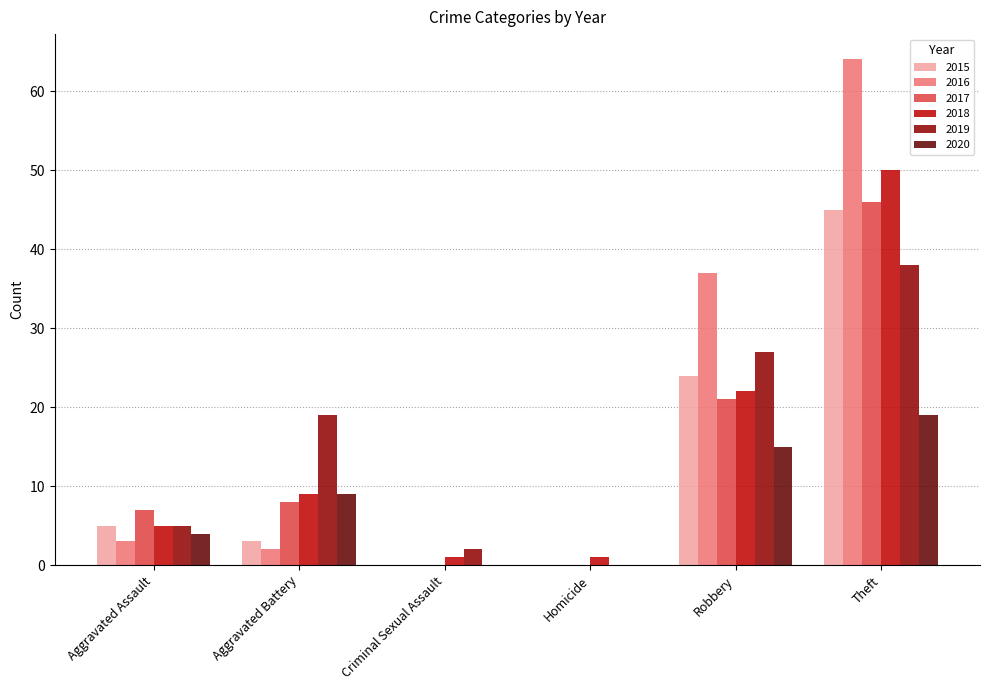

Between Aggravated Assault and Robbery, which series saw the biggest shift?

2016